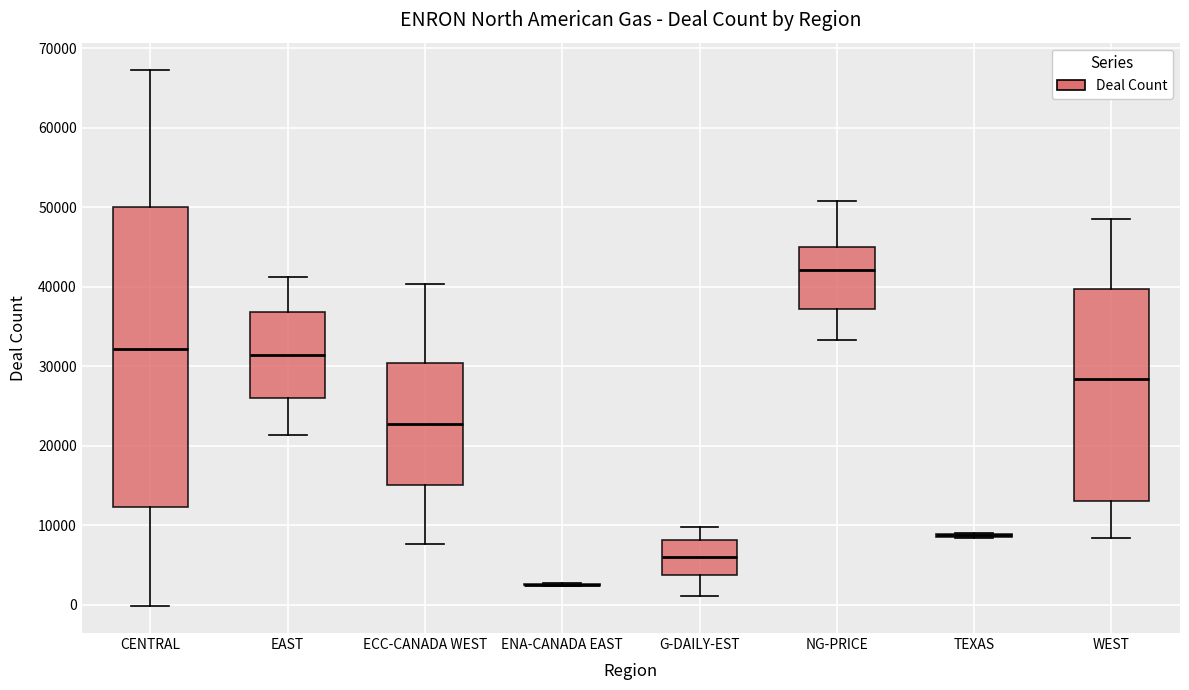

Reading left to right, transcribe this box plot: for each box, give where its median line is, the range the box spans, and where its two whiskers end, as read against the y-axis. The values are not printed on the chart, so give them approximately, as read against the axis.

CENTRAL: median 32000, box 12000 to 50000, whiskers 0 to 67000
EAST: median 31000, box 26000 to 37000, whiskers 21000 to 41000
ECC-CANADA WEST: median 23000, box 15000 to 30000, whiskers 8000 to 40000
ENA-CANADA EAST: box collapsed to a line at 2000, whiskers 2000 to 3000
G-DAILY-EST: median 6000, box 4000 to 8000, whiskers 1000 to 10000
NG-PRICE: median 42000, box 37000 to 45000, whiskers 33000 to 51000
TEXAS: box collapsed to a line at 9000, whiskers 8000 to 9000
WEST: median 28000, box 13000 to 40000, whiskers 8000 to 48000